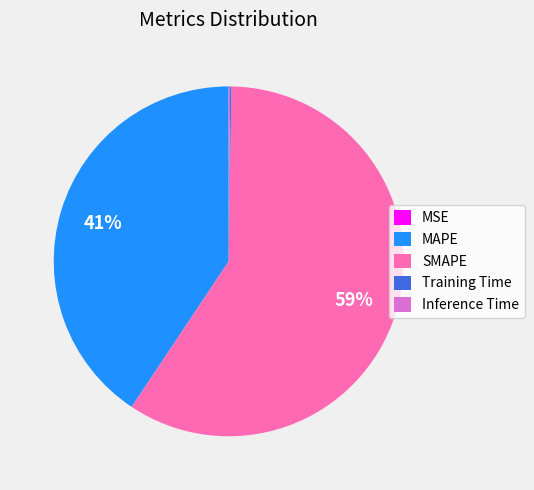

The SMAPE slice represents 59% of the pie. True or false?

True